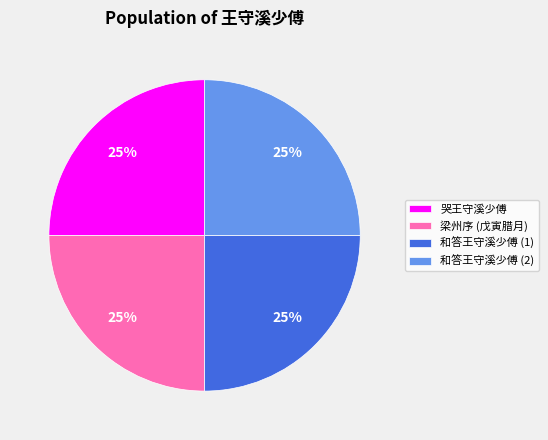

To the nearest percent, what portion does 和答王守溪少傅 (1) represent?

25%